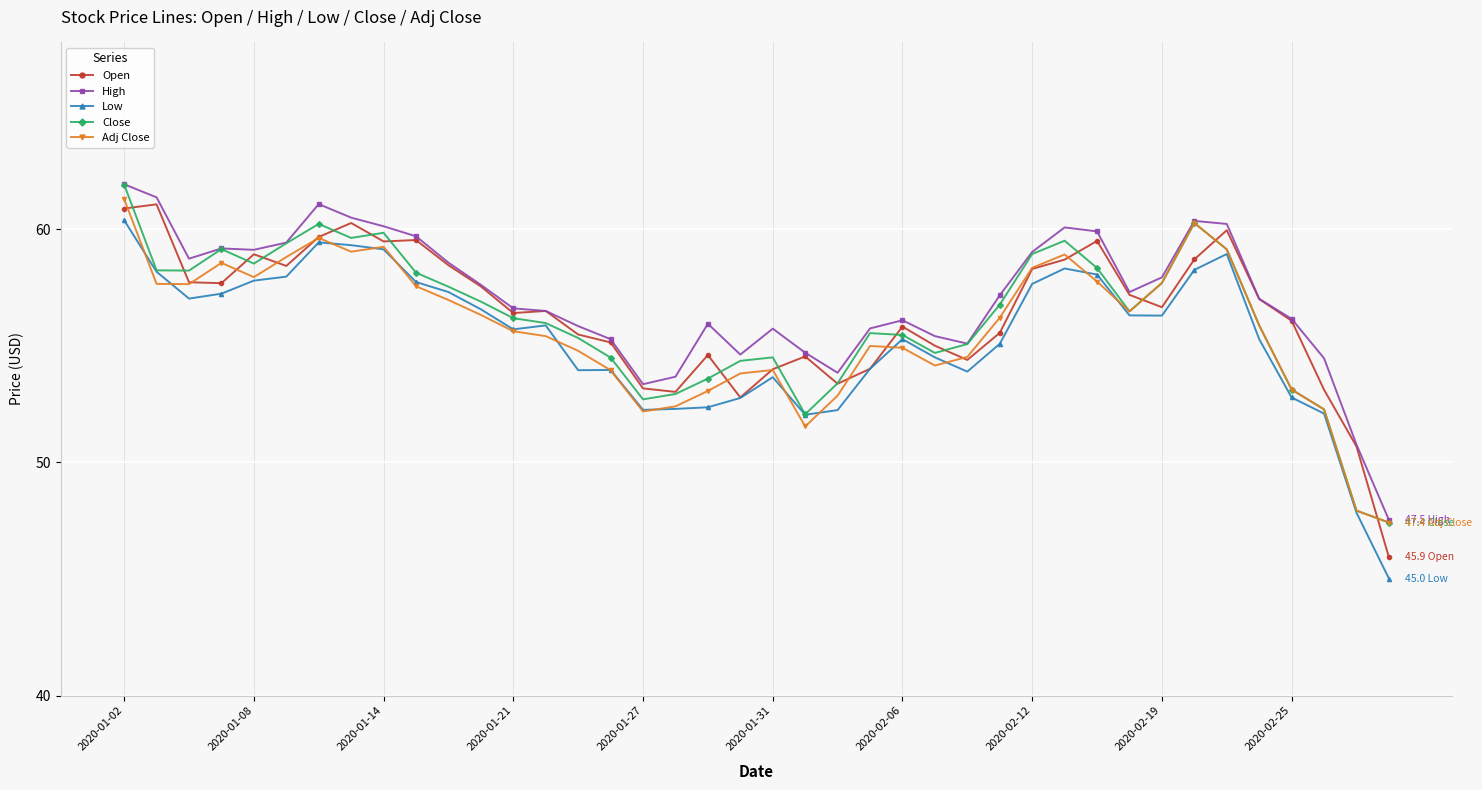

True or false: Close has more than 1 points higher than both neighbors.

True